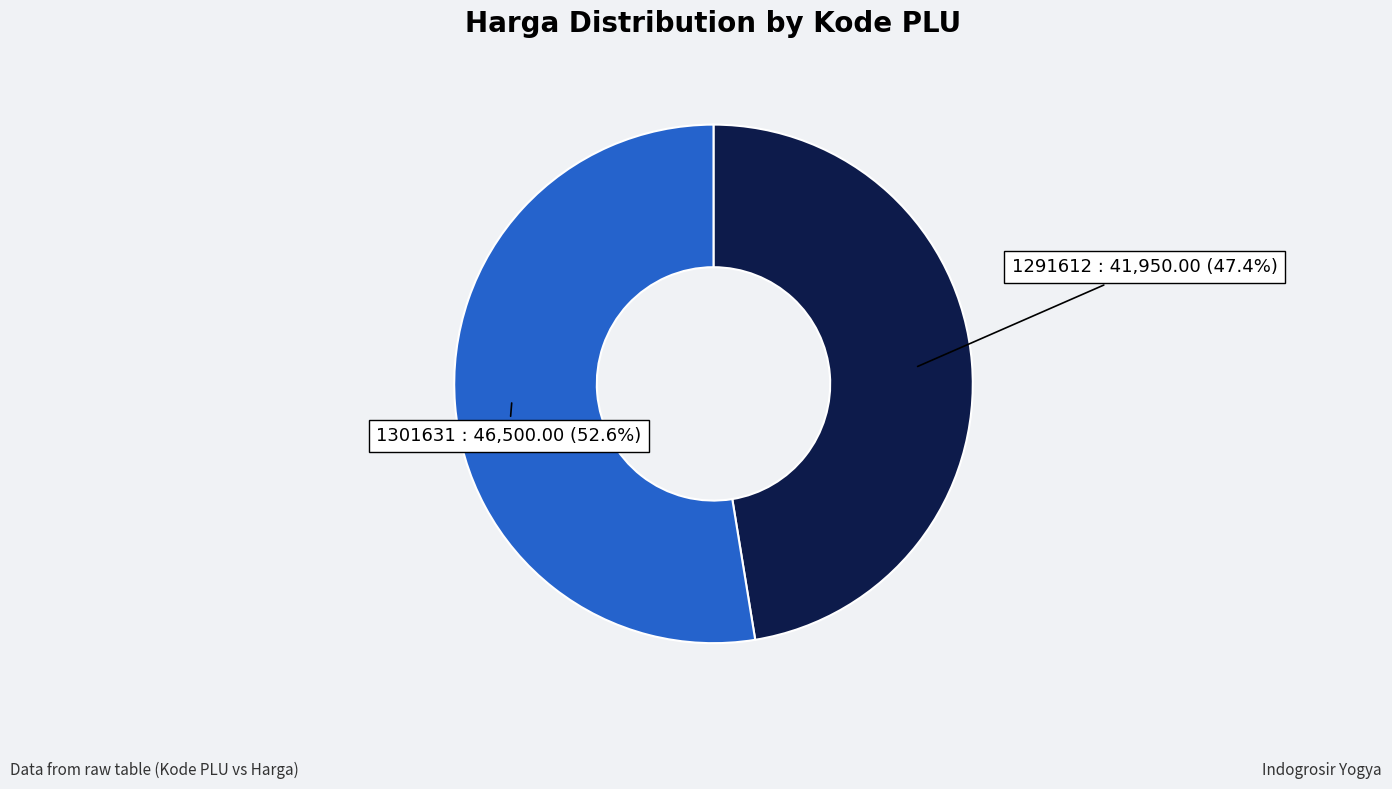

How much of the chart is everything except 1291612?

52.6%